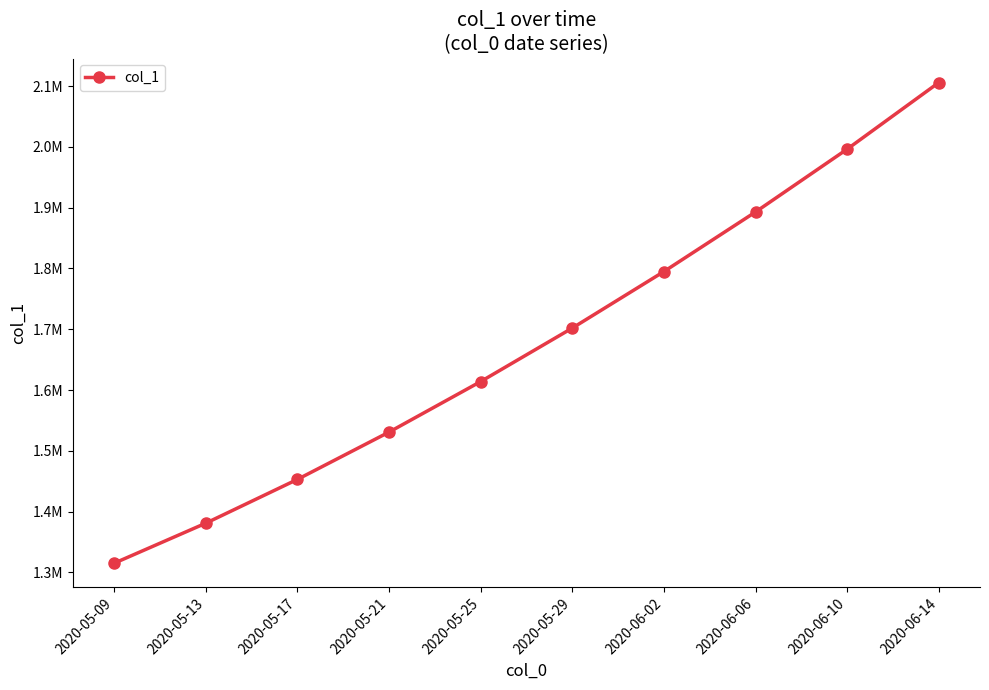

Reading right to left, list all the values displayed in this chart.

2105666.0	1996145.0	1892816.2	1794806.8	1701853.6	1613845.5	1530759.4	1452968.0	1380917.0	1315099.0